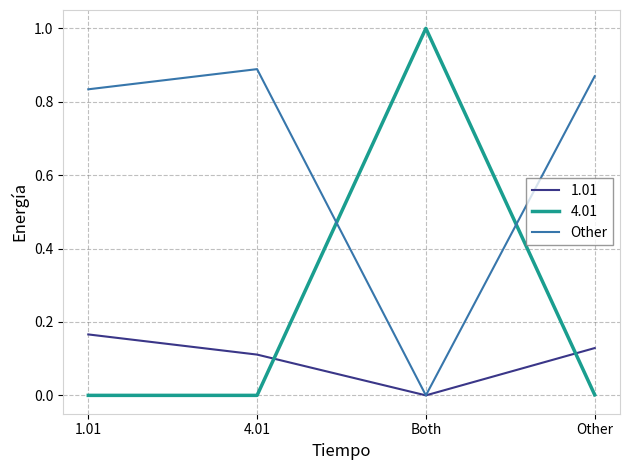

Is it true that 1.01 equals 0.1 at Both?

False